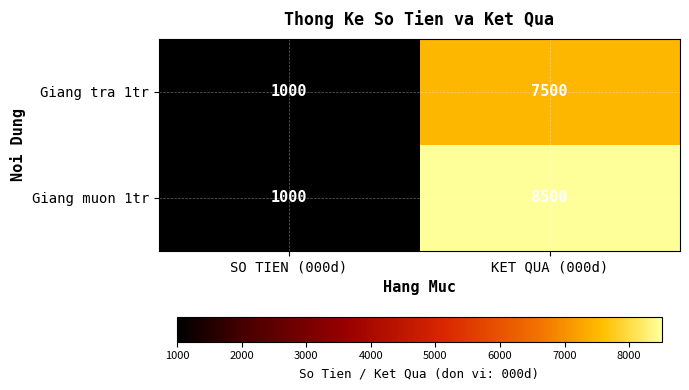

List the series in order of their peak value, lowest first.

Giang tra 1tr, Giang muon 1tr